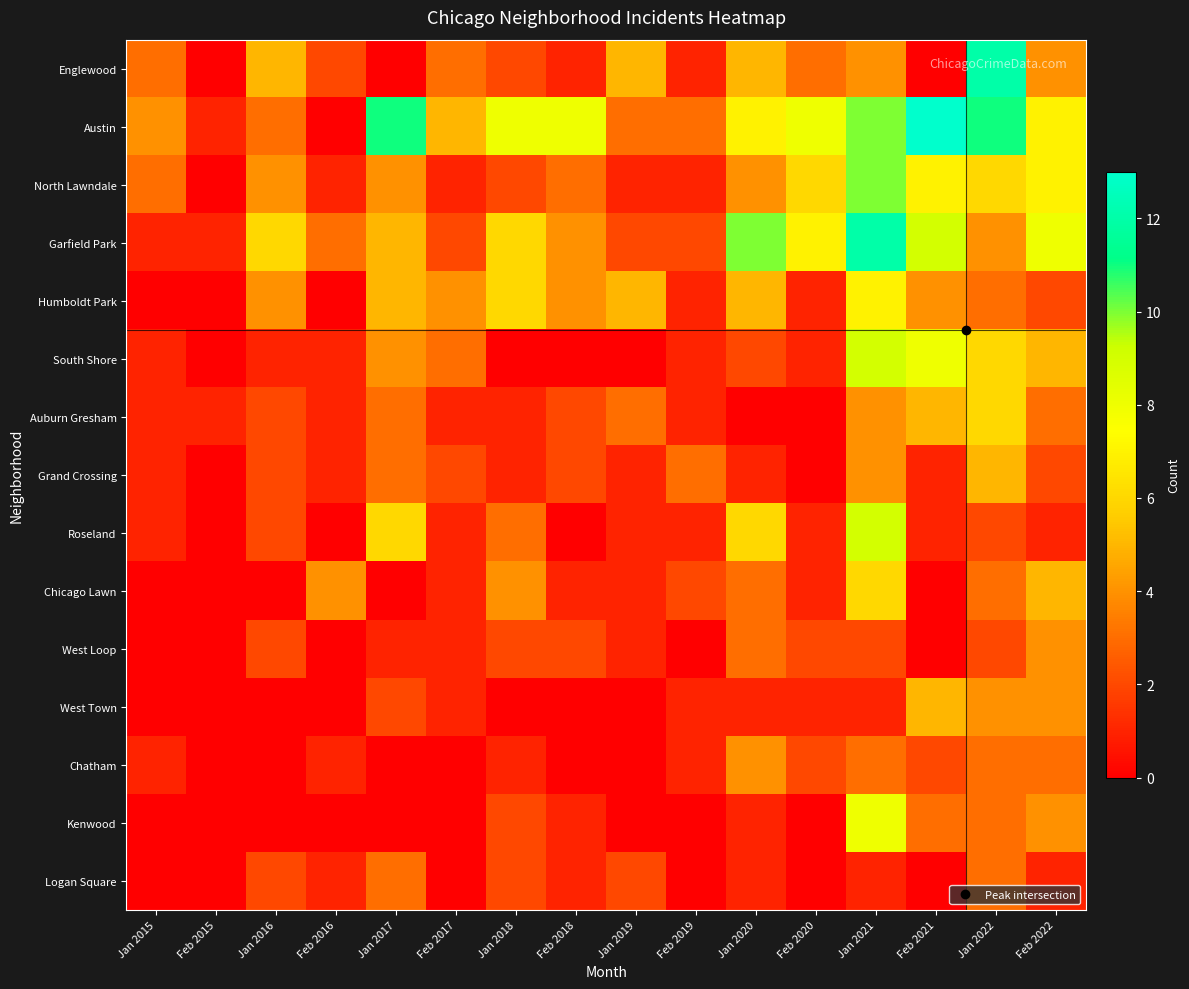

Reading left to right, transcribe all the data shown in this chart.

Englewood: Jan 2015=3	Feb 2015=0	Jan 2016=5	Feb 2016=2	Jan 2017=0	Feb 2017=3	Jan 2018=2	Feb 2018=1	Jan 2019=5	Feb 2019=1	Jan 2020=5	Feb 2020=3	Jan 2021=4	Feb 2021=0	Jan 2022=12	Feb 2022=4
Austin: Jan 2015=4	Feb 2015=1	Jan 2016=3	Feb 2016=0	Jan 2017=11	Feb 2017=5	Jan 2018=8	Feb 2018=8	Jan 2019=3	Feb 2019=3	Jan 2020=7	Feb 2020=8	Jan 2021=10	Feb 2021=13	Jan 2022=11	Feb 2022=7
North Lawndale: Jan 2015=3	Feb 2015=0	Jan 2016=4	Feb 2016=1	Jan 2017=4	Feb 2017=1	Jan 2018=2	Feb 2018=3	Jan 2019=1	Feb 2019=1	Jan 2020=4	Feb 2020=6	Jan 2021=10	Feb 2021=7	Jan 2022=6	Feb 2022=7
Garfield Park: Jan 2015=1	Feb 2015=1	Jan 2016=6	Feb 2016=3	Jan 2017=5	Feb 2017=2	Jan 2018=6	Feb 2018=4	Jan 2019=2	Feb 2019=2	Jan 2020=10	Feb 2020=7	Jan 2021=12	Feb 2021=9	Jan 2022=4	Feb 2022=8
Humboldt Park: Jan 2015=0	Feb 2015=0	Jan 2016=4	Feb 2016=0	Jan 2017=5	Feb 2017=4	Jan 2018=6	Feb 2018=4	Jan 2019=5	Feb 2019=1	Jan 2020=5	Feb 2020=1	Jan 2021=7	Feb 2021=4	Jan 2022=3	Feb 2022=2
South Shore: Jan 2015=1	Feb 2015=0	Jan 2016=1	Feb 2016=1	Jan 2017=4	Feb 2017=3	Jan 2018=0	Feb 2018=0	Jan 2019=0	Feb 2019=1	Jan 2020=2	Feb 2020=1	Jan 2021=9	Feb 2021=8	Jan 2022=6	Feb 2022=5
Auburn Gresham: Jan 2015=1	Feb 2015=1	Jan 2016=2	Feb 2016=1	Jan 2017=3	Feb 2017=1	Jan 2018=1	Feb 2018=2	Jan 2019=3	Feb 2019=1	Jan 2020=0	Feb 2020=0	Jan 2021=4	Feb 2021=5	Jan 2022=6	Feb 2022=3
Grand Crossing: Jan 2015=1	Feb 2015=0	Jan 2016=2	Feb 2016=1	Jan 2017=3	Feb 2017=2	Jan 2018=1	Feb 2018=2	Jan 2019=1	Feb 2019=3	Jan 2020=1	Feb 2020=0	Jan 2021=4	Feb 2021=1	Jan 2022=5	Feb 2022=2
Roseland: Jan 2015=1	Feb 2015=0	Jan 2016=2	Feb 2016=0	Jan 2017=6	Feb 2017=1	Jan 2018=3	Feb 2018=0	Jan 2019=1	Feb 2019=1	Jan 2020=6	Feb 2020=1	Jan 2021=9	Feb 2021=1	Jan 2022=2	Feb 2022=1
Chicago Lawn: Jan 2015=0	Feb 2015=0	Jan 2016=0	Feb 2016=4	Jan 2017=0	Feb 2017=1	Jan 2018=4	Feb 2018=1	Jan 2019=1	Feb 2019=2	Jan 2020=3	Feb 2020=1	Jan 2021=6	Feb 2021=0	Jan 2022=3	Feb 2022=5
West Loop: Jan 2015=0	Feb 2015=0	Jan 2016=2	Feb 2016=0	Jan 2017=1	Feb 2017=1	Jan 2018=2	Feb 2018=2	Jan 2019=1	Feb 2019=0	Jan 2020=3	Feb 2020=2	Jan 2021=2	Feb 2021=0	Jan 2022=2	Feb 2022=4
West Town: Jan 2015=0	Feb 2015=0	Jan 2016=0	Feb 2016=0	Jan 2017=2	Feb 2017=1	Jan 2018=0	Feb 2018=0	Jan 2019=0	Feb 2019=1	Jan 2020=1	Feb 2020=1	Jan 2021=1	Feb 2021=5	Jan 2022=4	Feb 2022=4
Chatham: Jan 2015=1	Feb 2015=0	Jan 2016=0	Feb 2016=1	Jan 2017=0	Feb 2017=0	Jan 2018=1	Feb 2018=0	Jan 2019=0	Feb 2019=1	Jan 2020=4	Feb 2020=2	Jan 2021=3	Feb 2021=2	Jan 2022=3	Feb 2022=3
Kenwood: Jan 2015=0	Feb 2015=0	Jan 2016=0	Feb 2016=0	Jan 2017=0	Feb 2017=0	Jan 2018=2	Feb 2018=1	Jan 2019=0	Feb 2019=0	Jan 2020=1	Feb 2020=0	Jan 2021=8	Feb 2021=3	Jan 2022=3	Feb 2022=4
Logan Square: Jan 2015=0	Feb 2015=0	Jan 2016=2	Feb 2016=1	Jan 2017=3	Feb 2017=0	Jan 2018=2	Feb 2018=1	Jan 2019=2	Feb 2019=0	Jan 2020=1	Feb 2020=0	Jan 2021=1	Feb 2021=0	Jan 2022=3	Feb 2022=1